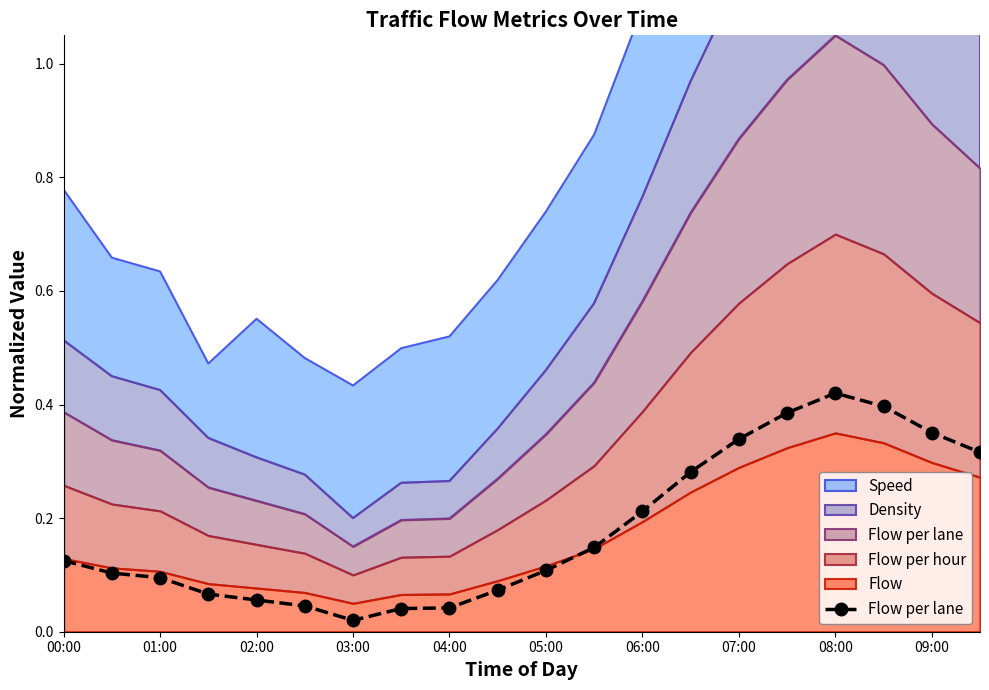

At which category does the data reach its first local peak?

08:00